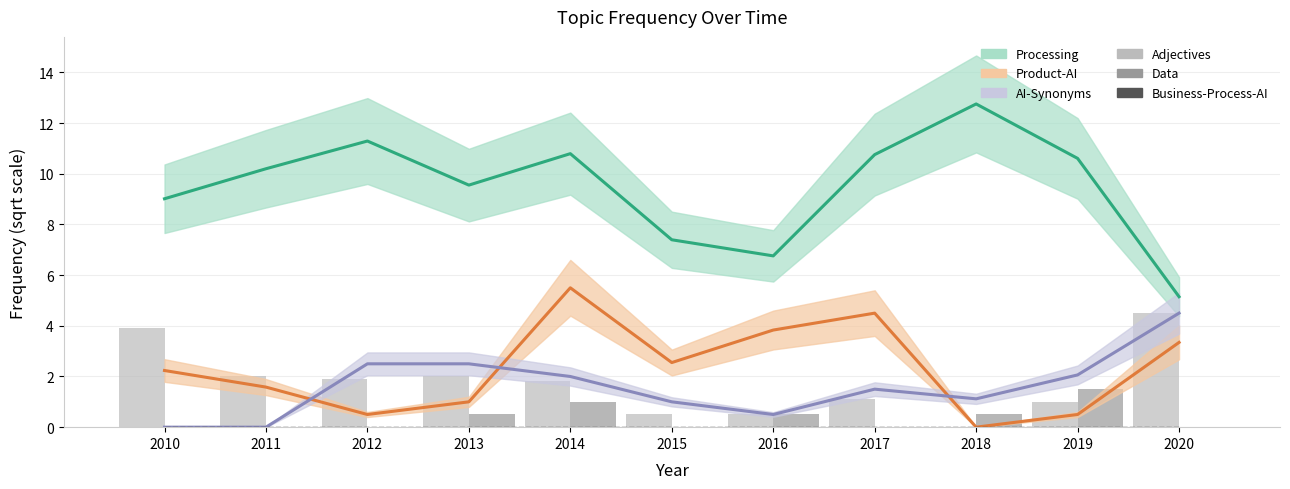

What is the sum of the Processing values at 2014 and 2010?

19.8